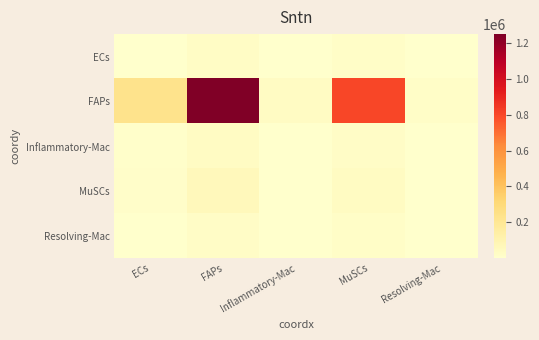

Which series has the largest range (max minus min)?

FAPs